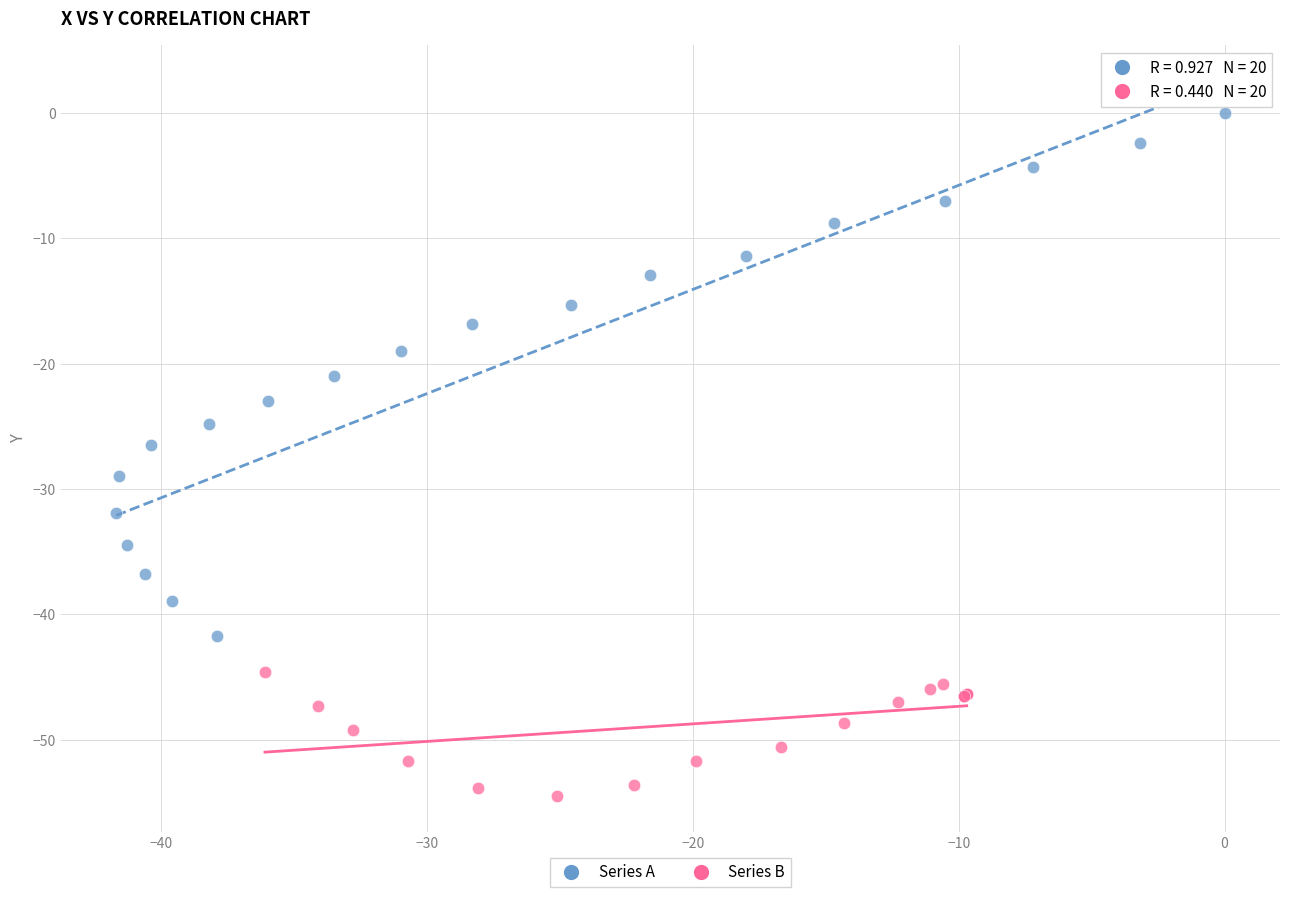

Which series has the widest spread of Y values?

Series A